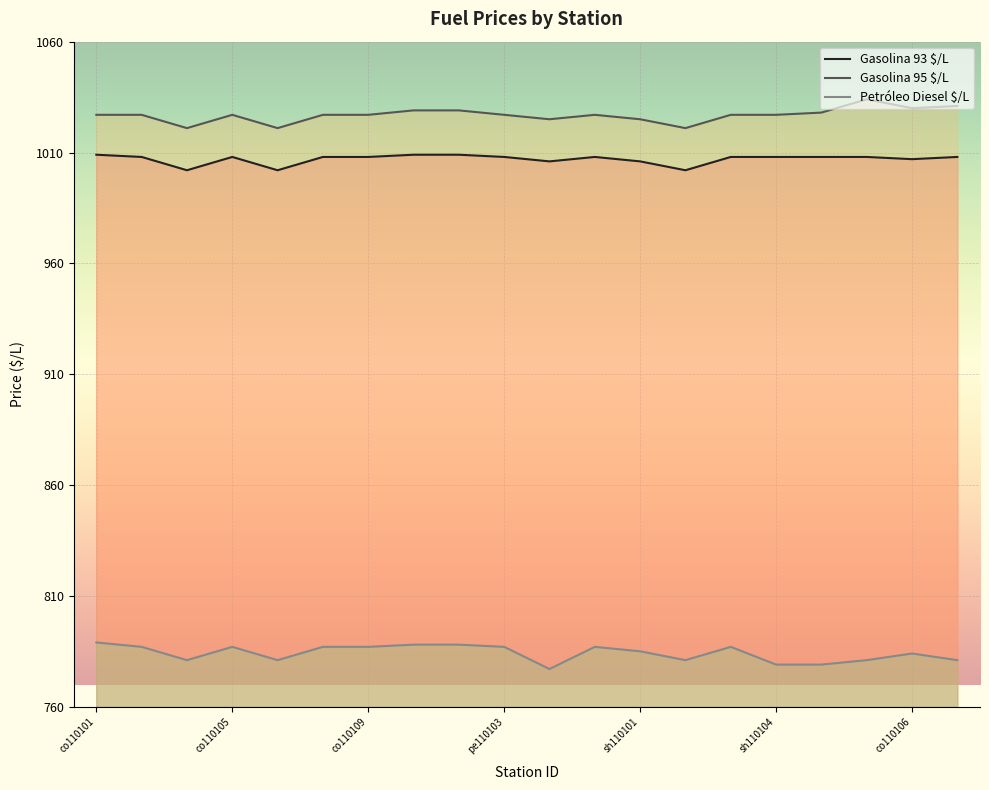

List the series in order of their peak value, highest first.

Gasolina 95 $/L, Gasolina 93 $/L, Petróleo Diesel $/L